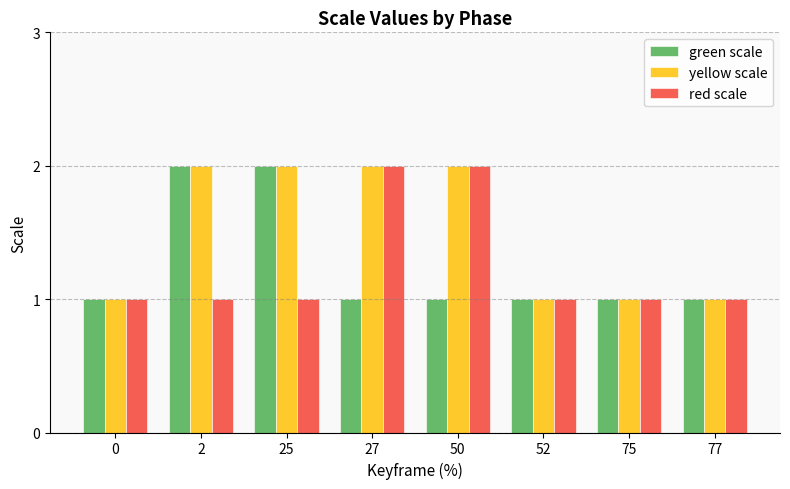

How many values in the yellow scale series are below 2?

4